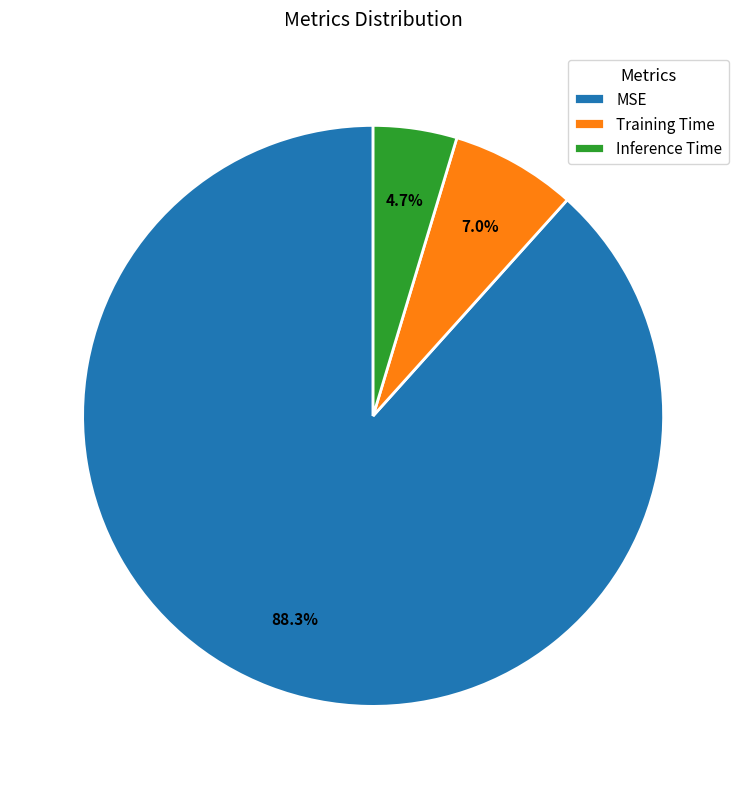

Rank the categories by value from lowest to highest.

Inference Time, Training Time, MSE